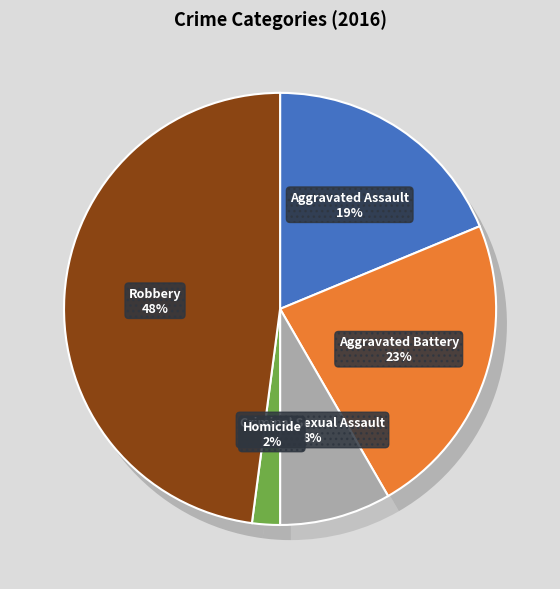

Rank the categories by value from highest to lowest.

Robbery, Aggravated Battery, Aggravated Assault, Criminal Sexual Assault, Homicide